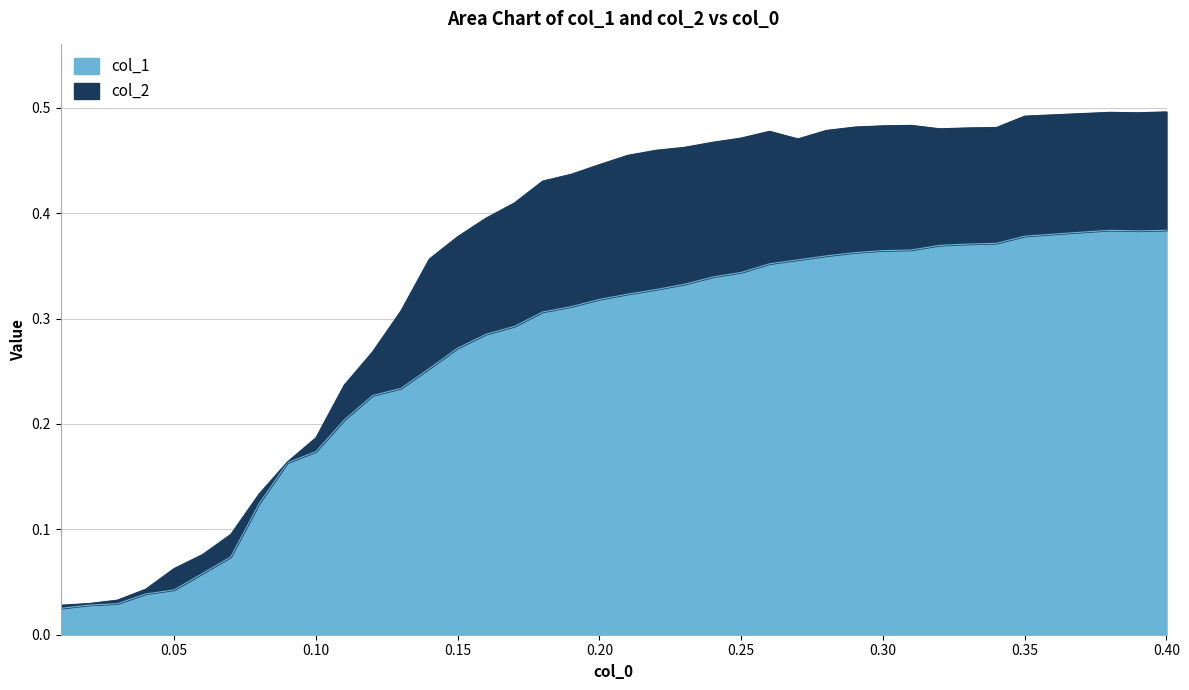

What is the label of the 33rd point from the right?

0.08